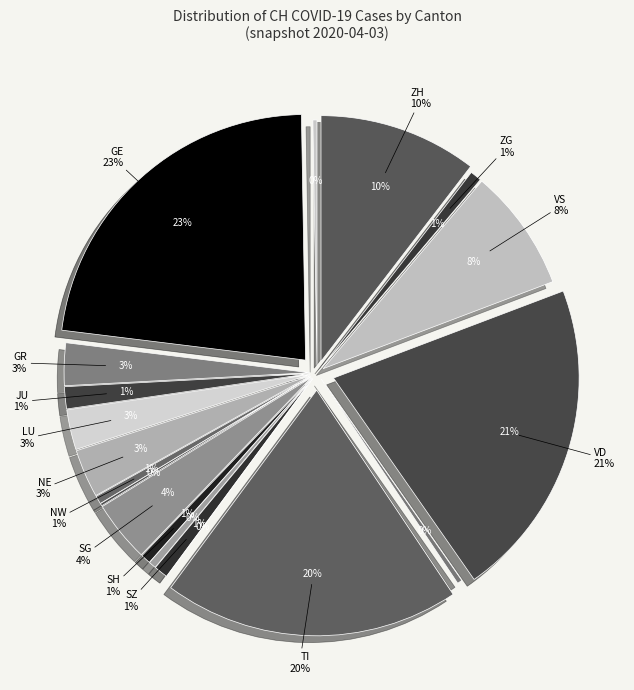

To the nearest percent, what is the difference between the largest and smallest slice percentages?

23%